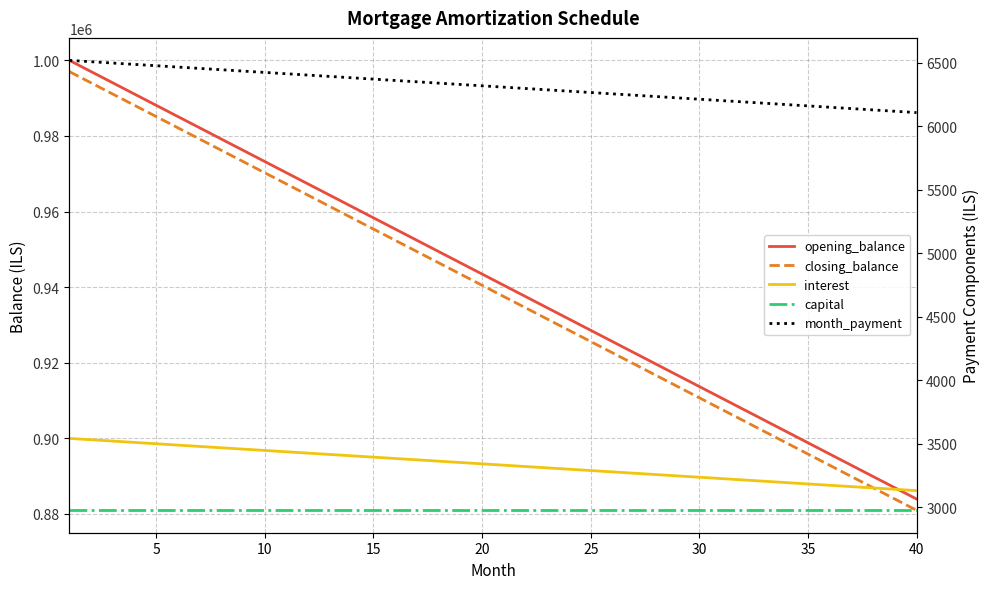

True or false: month_payment has more than 0 points higher than both neighbors.

False